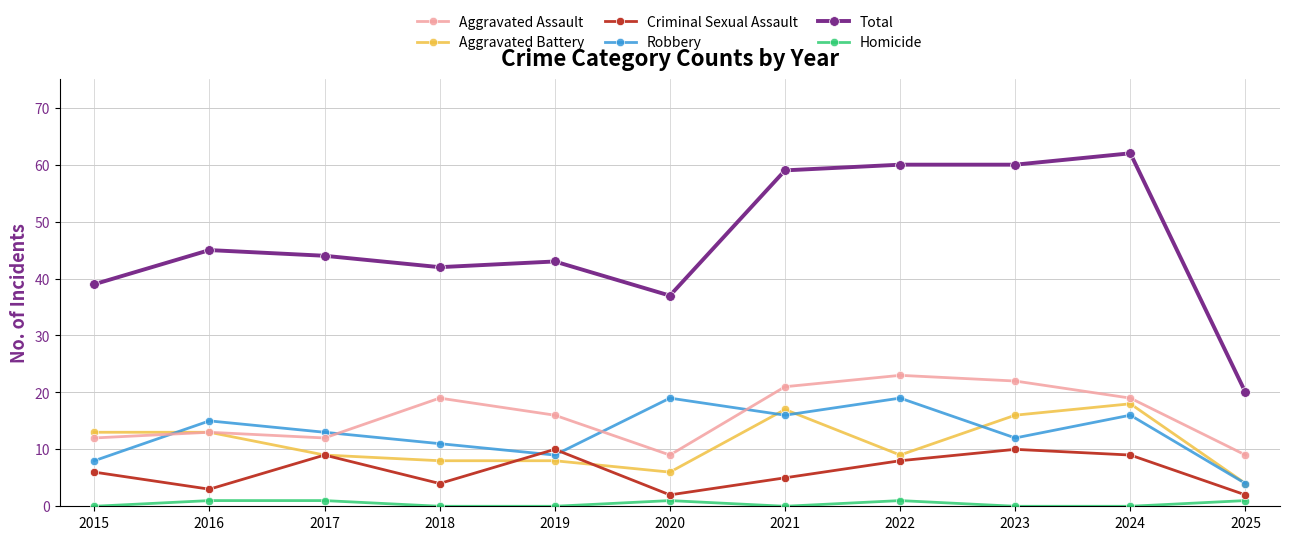

Where is Total nearest to the value 41?

2018